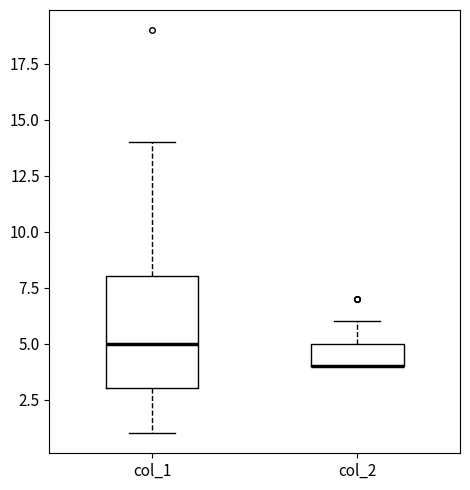

Which box is the tallest, from its lower edge to its upper edge?

col_1